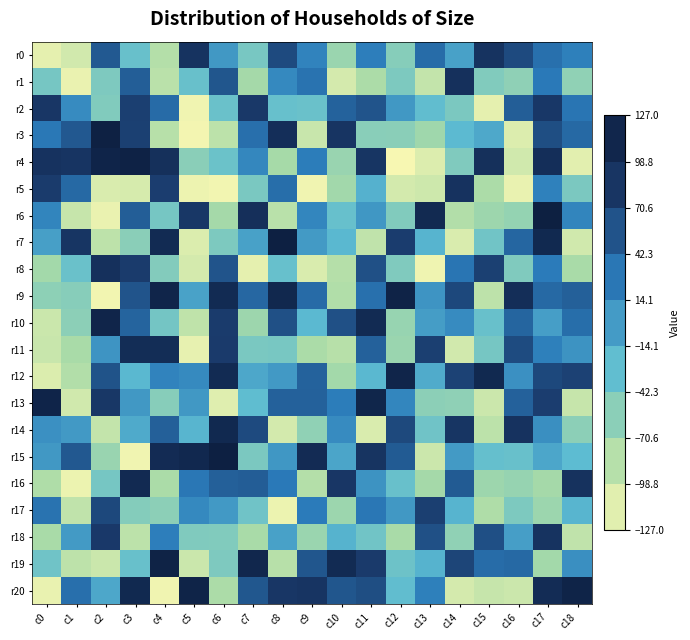

Which label corresponds to the largest value in the chart?

c17